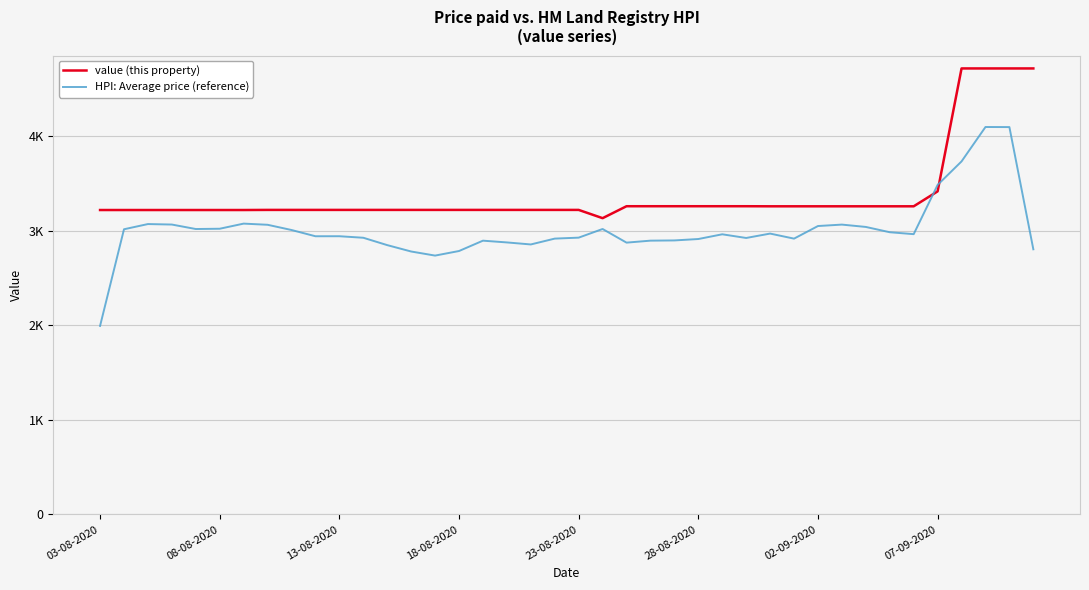

Between which two adjacent categories do HPI: Average price (reference) and value (this property) first intersect?

34 and 35